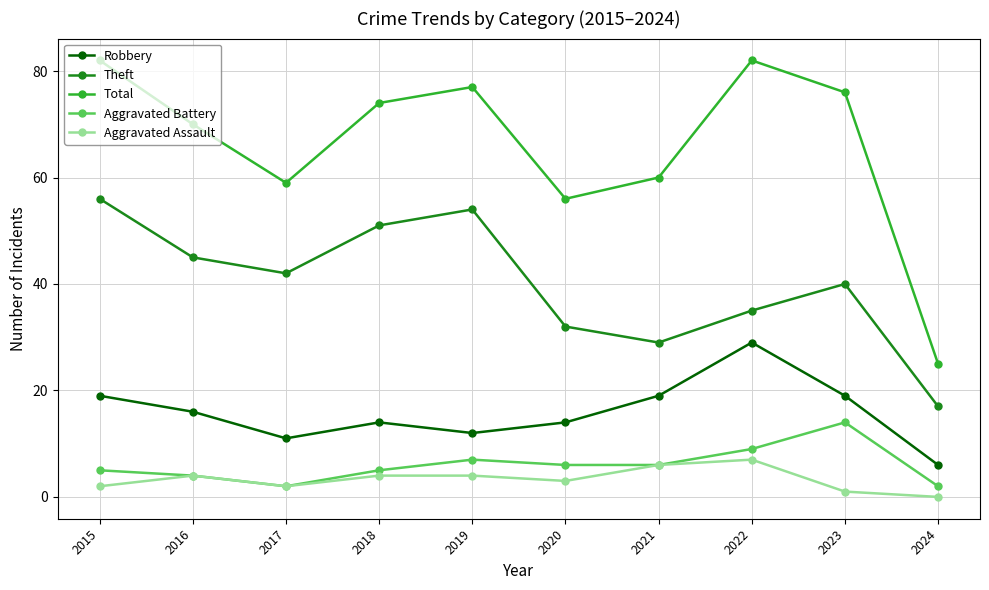

What is the value of the Robbery point at the 6th from the left?

14